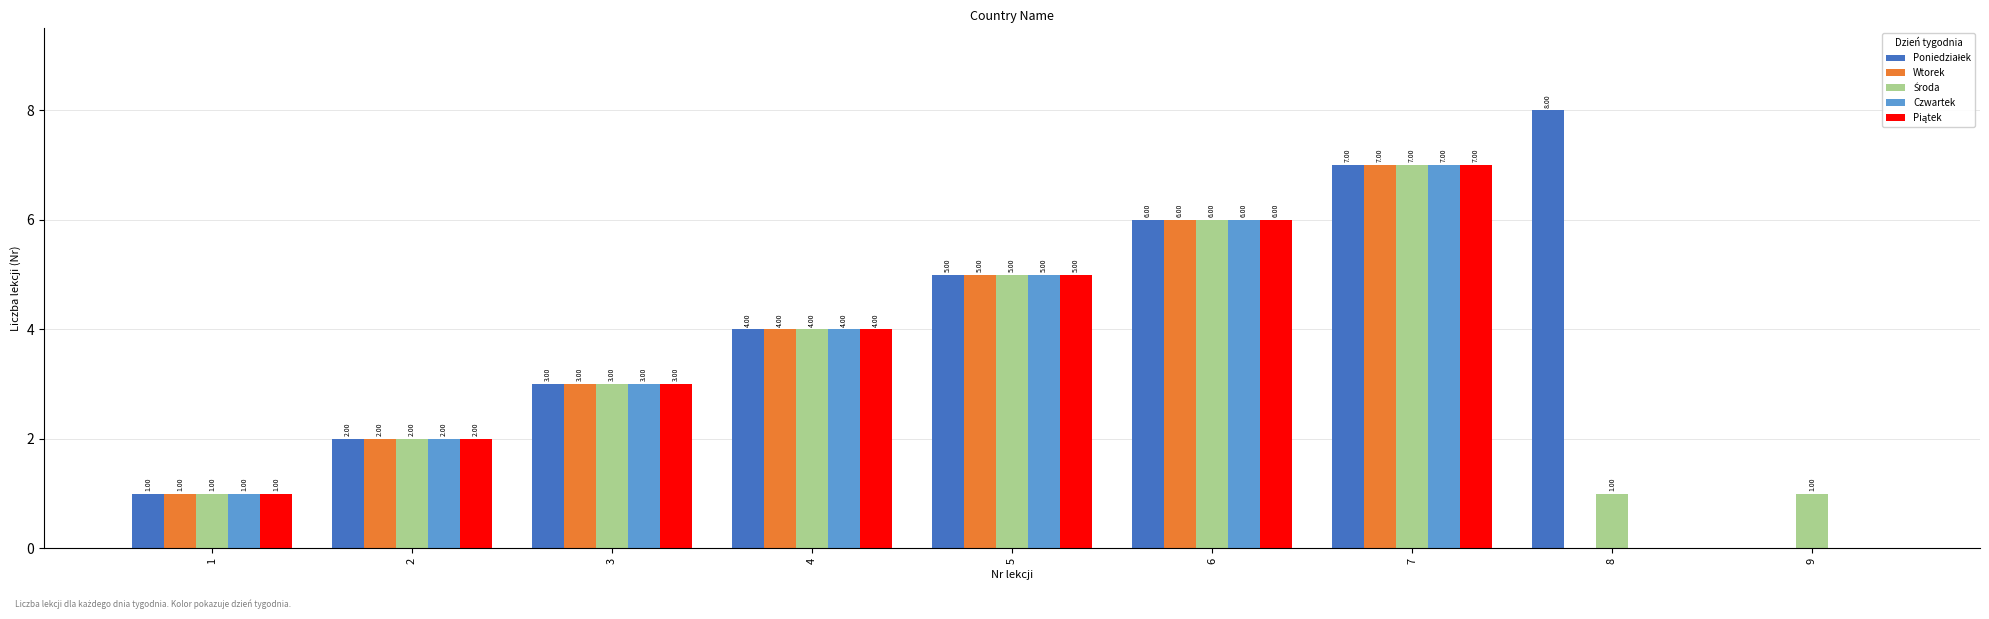

What is the total value across all series at 1?

5